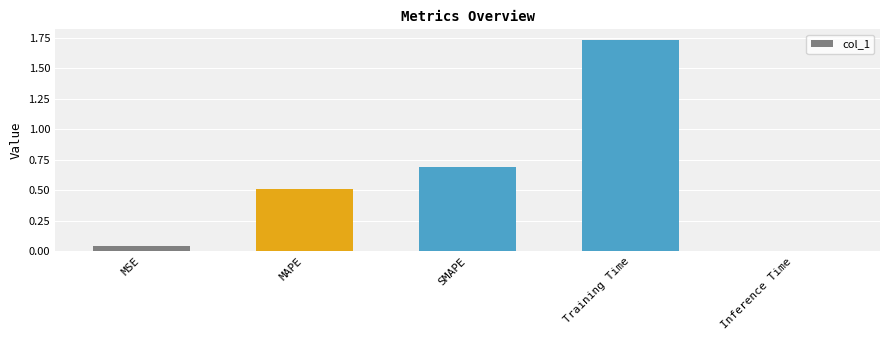

What is the change in value from MAPE to Training Time?

+1.2